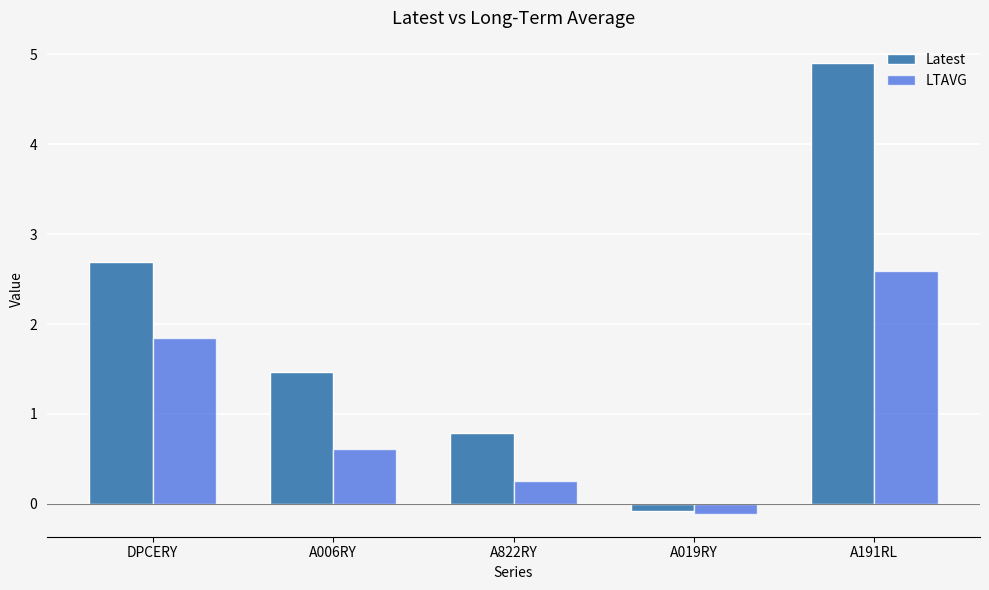

At which label does Latest reach its minimum?

A019RY